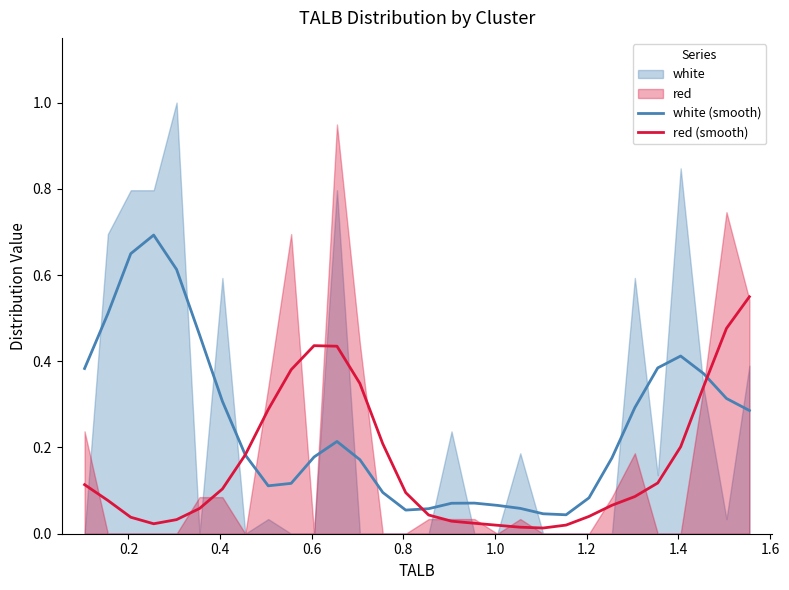

What is the highest value of the white (smooth) series?

0.7